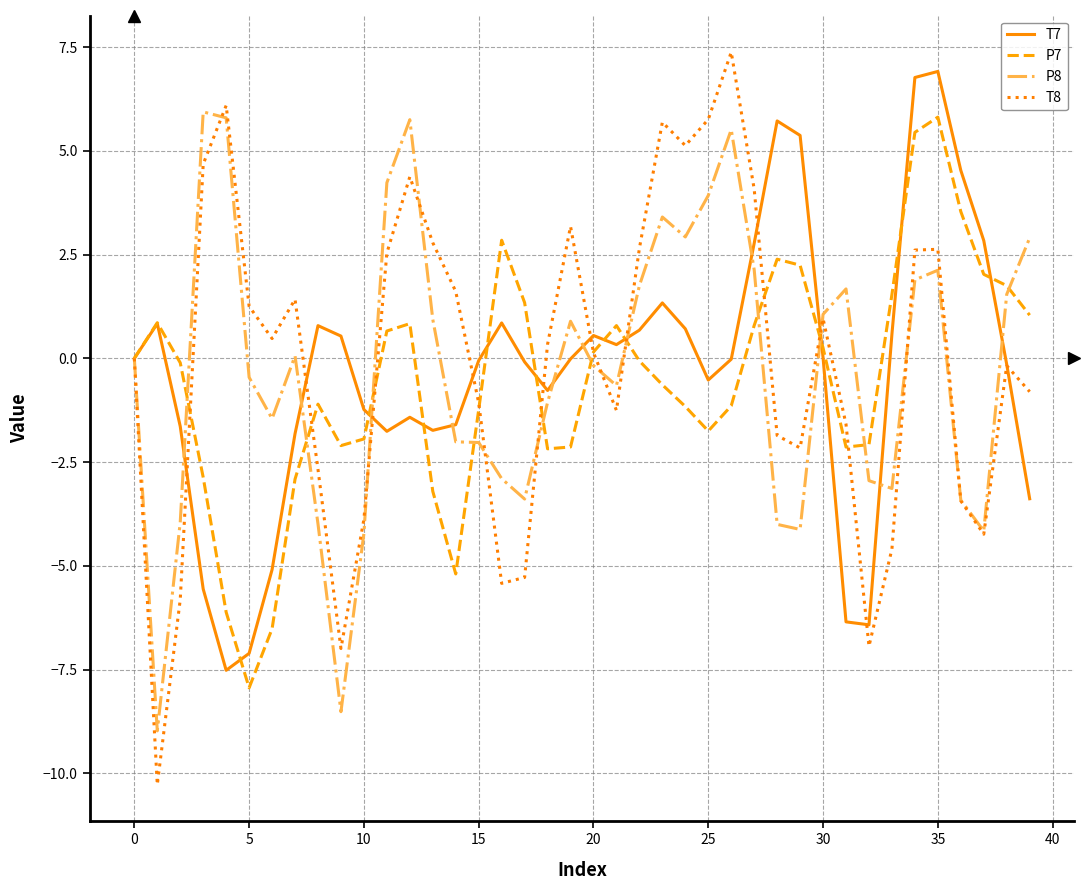

What is the minimum value for P7?

-7.9